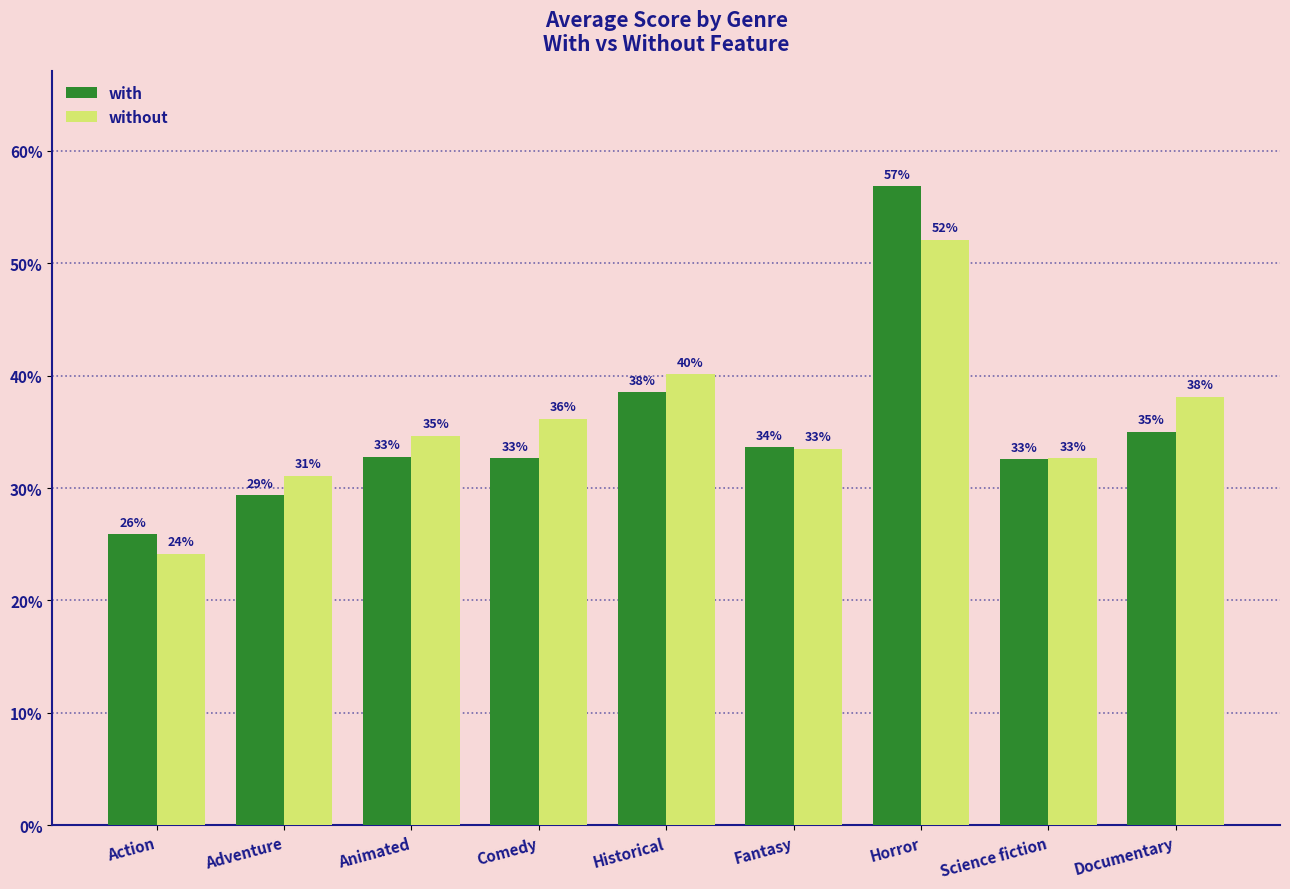

What is the sum of all without values?

3.2